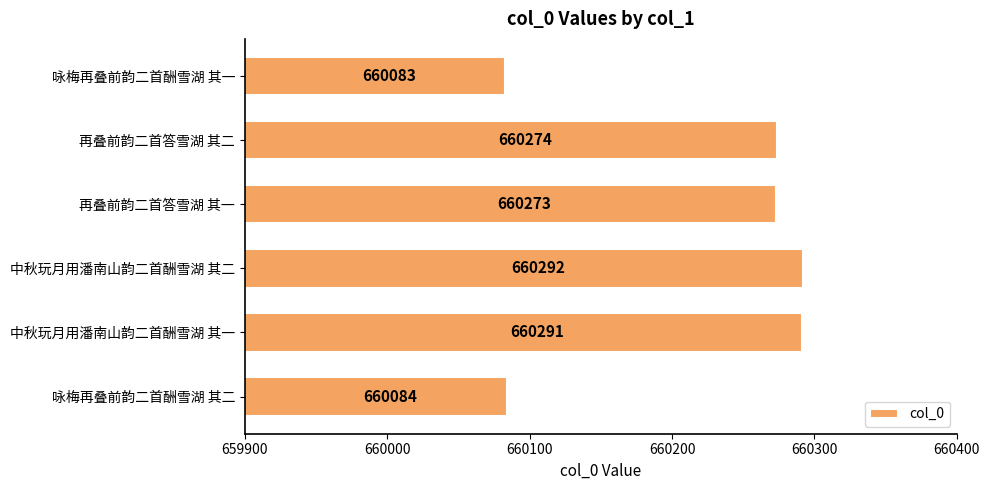

What is the maximum value shown in the chart?

660292